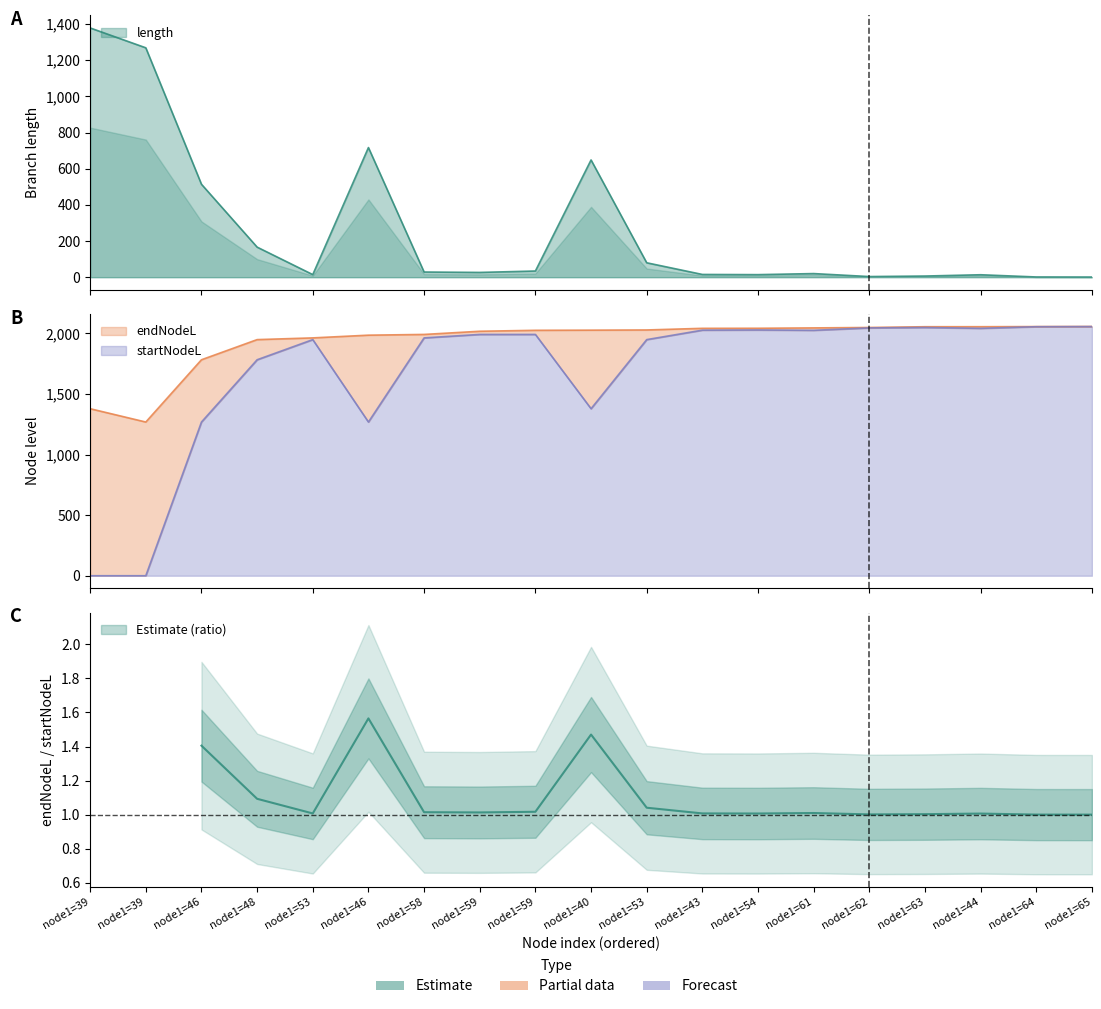

True or false: startNodeL has more than 1 interior local peaks.

True